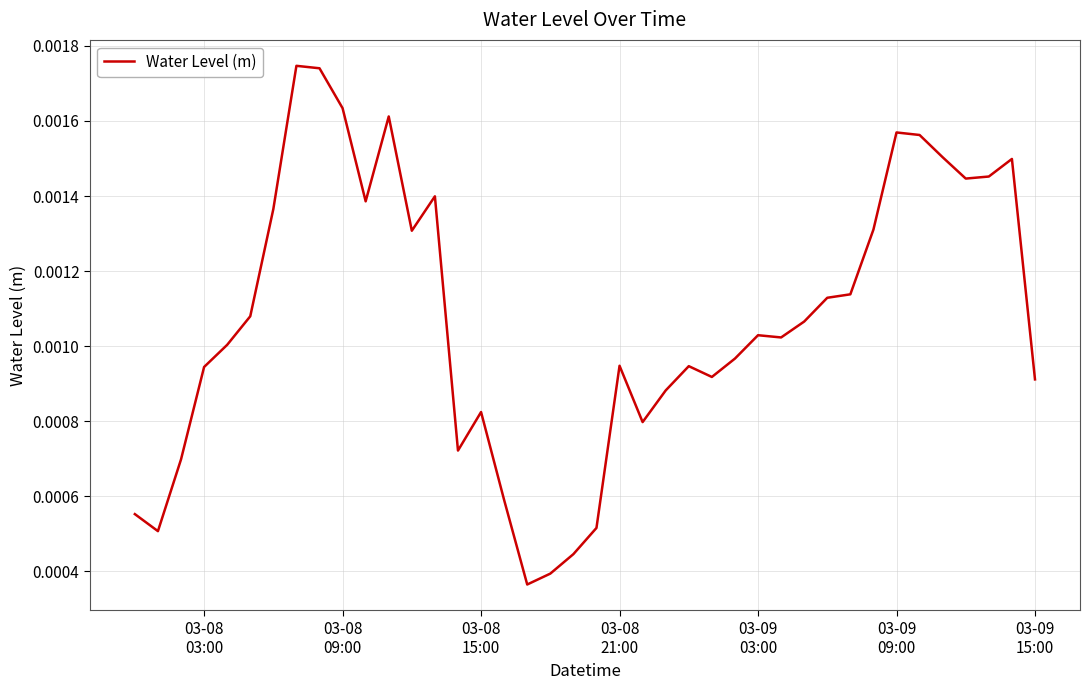

How many lines are shown in the chart?

1